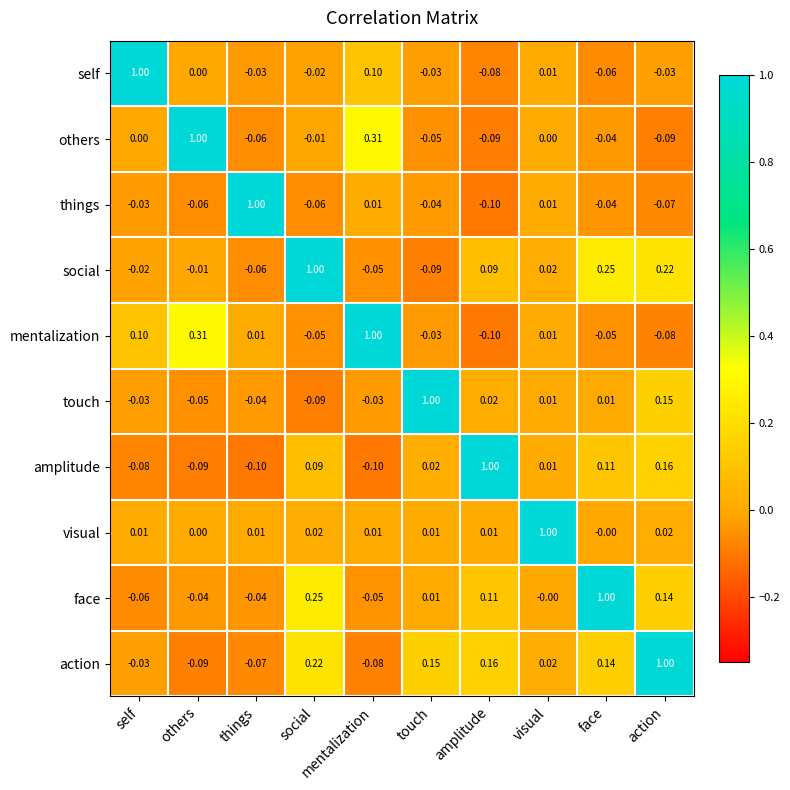

At which category is the sum across all series the highest?

action